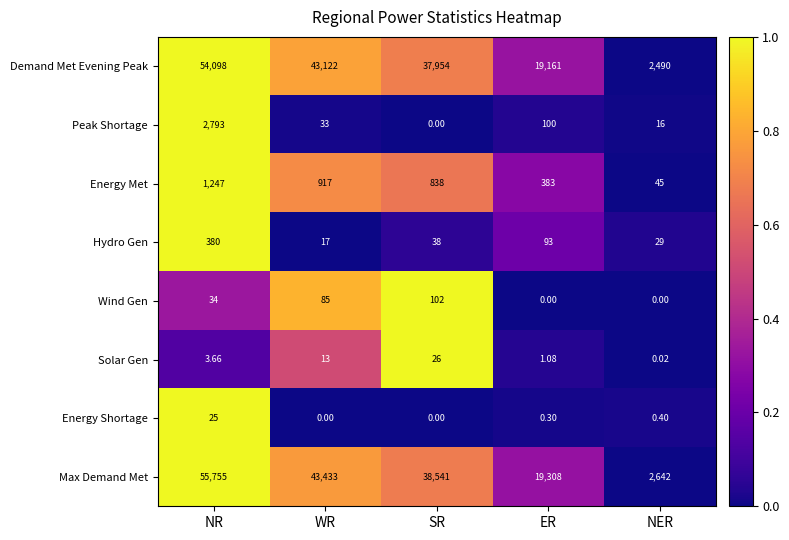

Which series has the largest range (max minus min)?

Max Demand Met